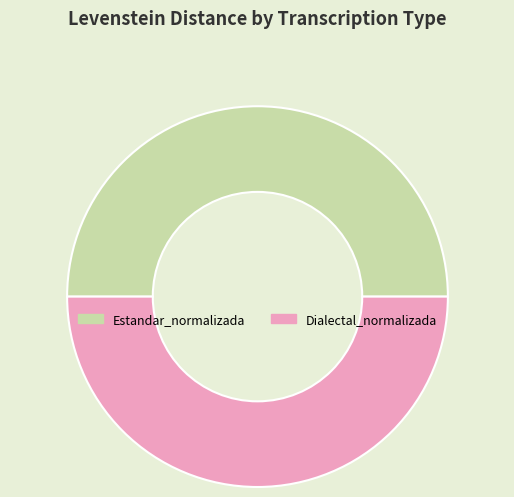

What is the ratio of the value at Estandar_normalizada to the value at Dialectal_normalizada?

1.0